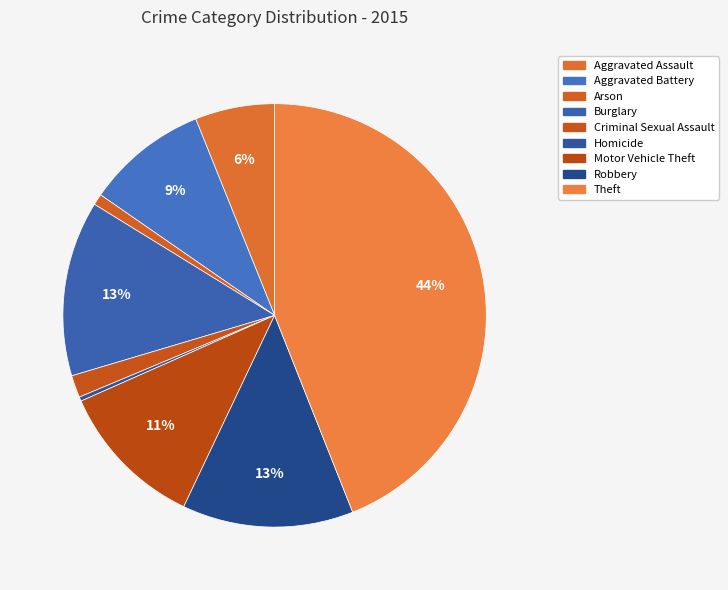

How many slices are in this pie chart?

9